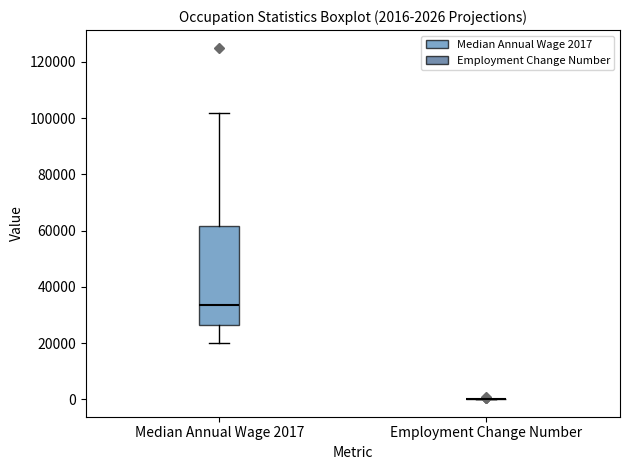

Comparing the boxes themselves (not the whiskers), which one is the tallest?

Median Annual Wage 2017